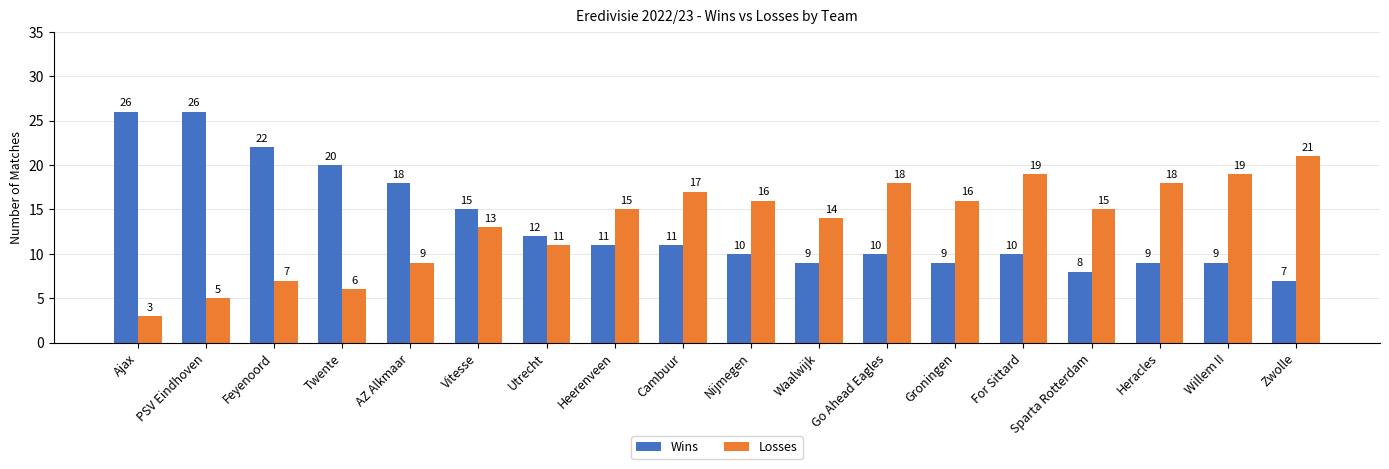

What is the difference between the highest and lowest values at Groningen?

7